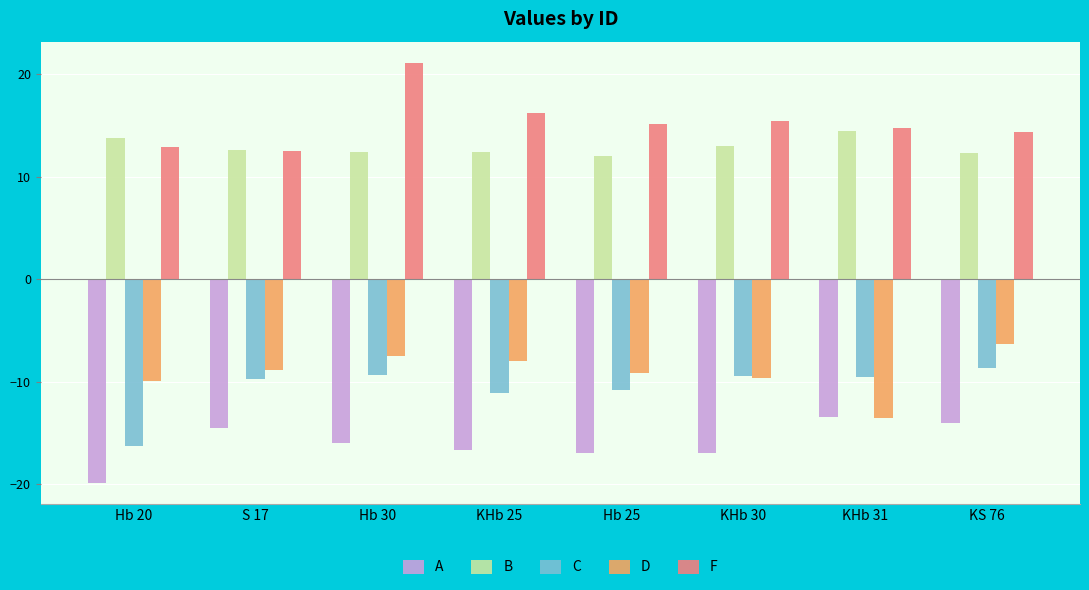

At which label does C first exceed -9?

KS 76